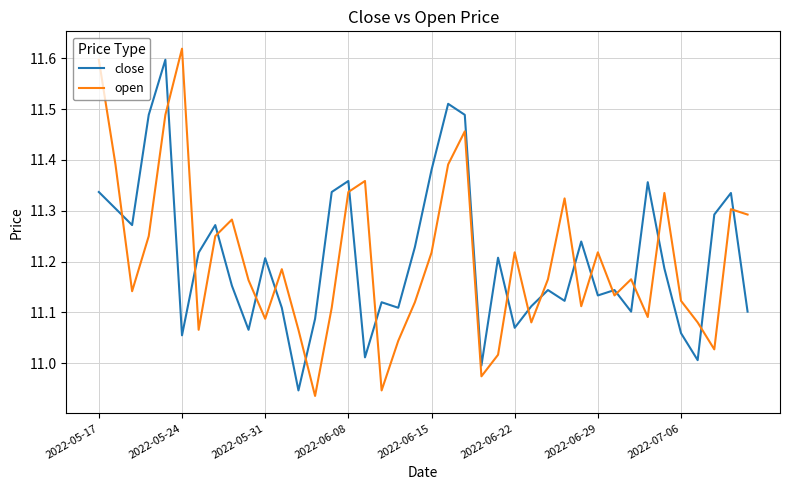

What is the difference between the maximum and minimum values in the close series?

0.7